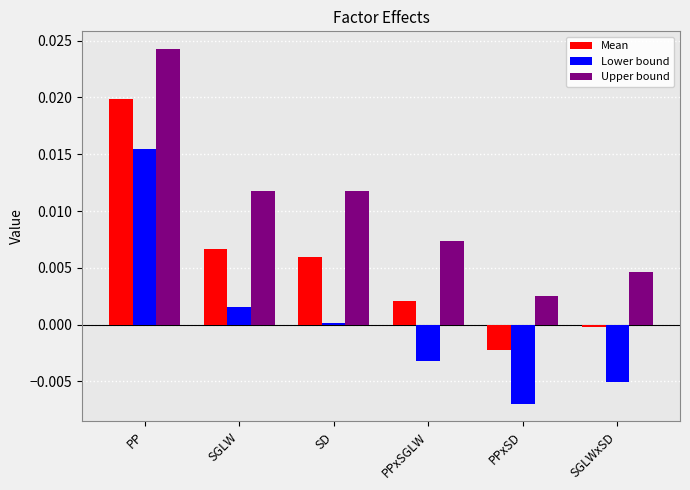

At which label does Lower bound first exceed 0?

PP